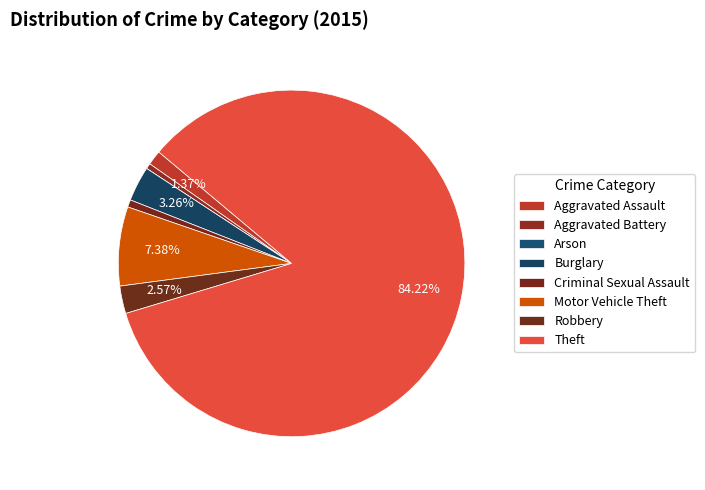

Combined, what portion of the pie is Aggravated Battery and Aggravated Assault?

1.9%